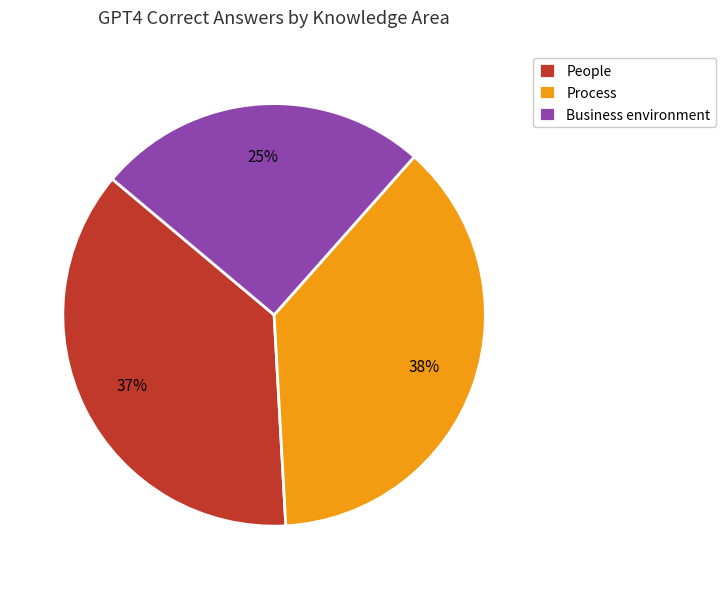

Approximately how many times larger is the value at Business environment compared to People?

0.7